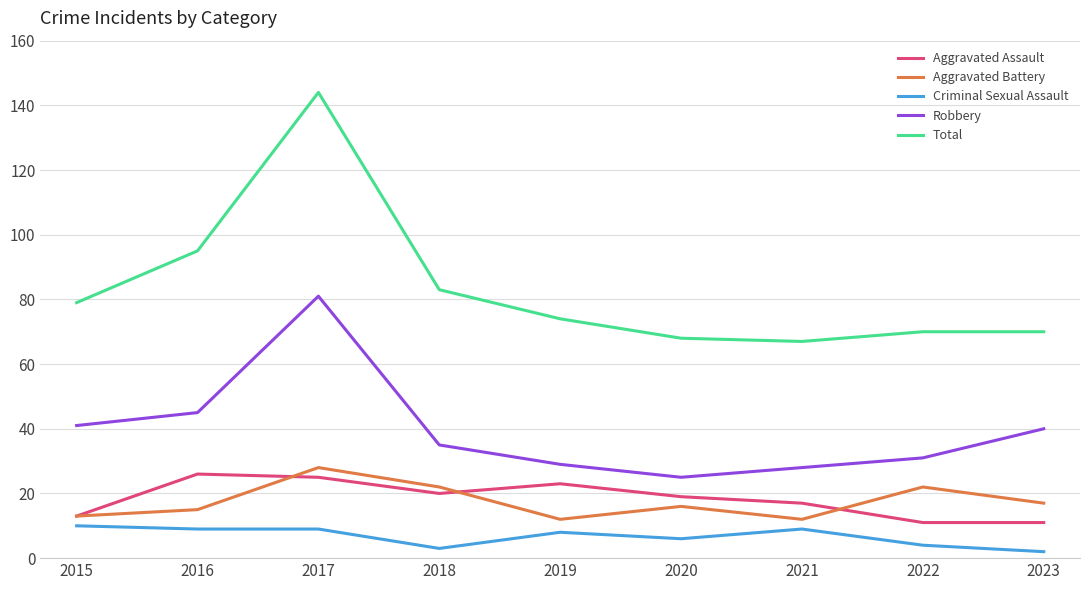

What value does the Aggravated Battery series have at 2017?

28